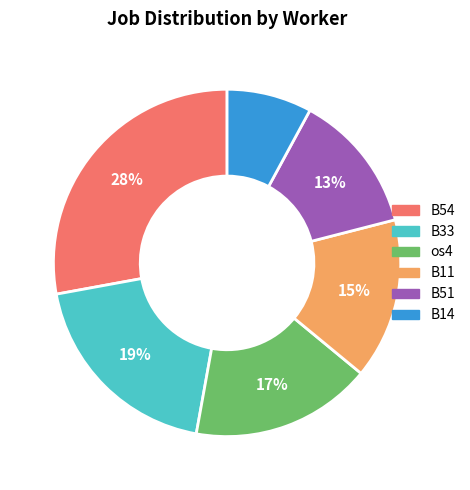

How many slices are in this pie chart?

6